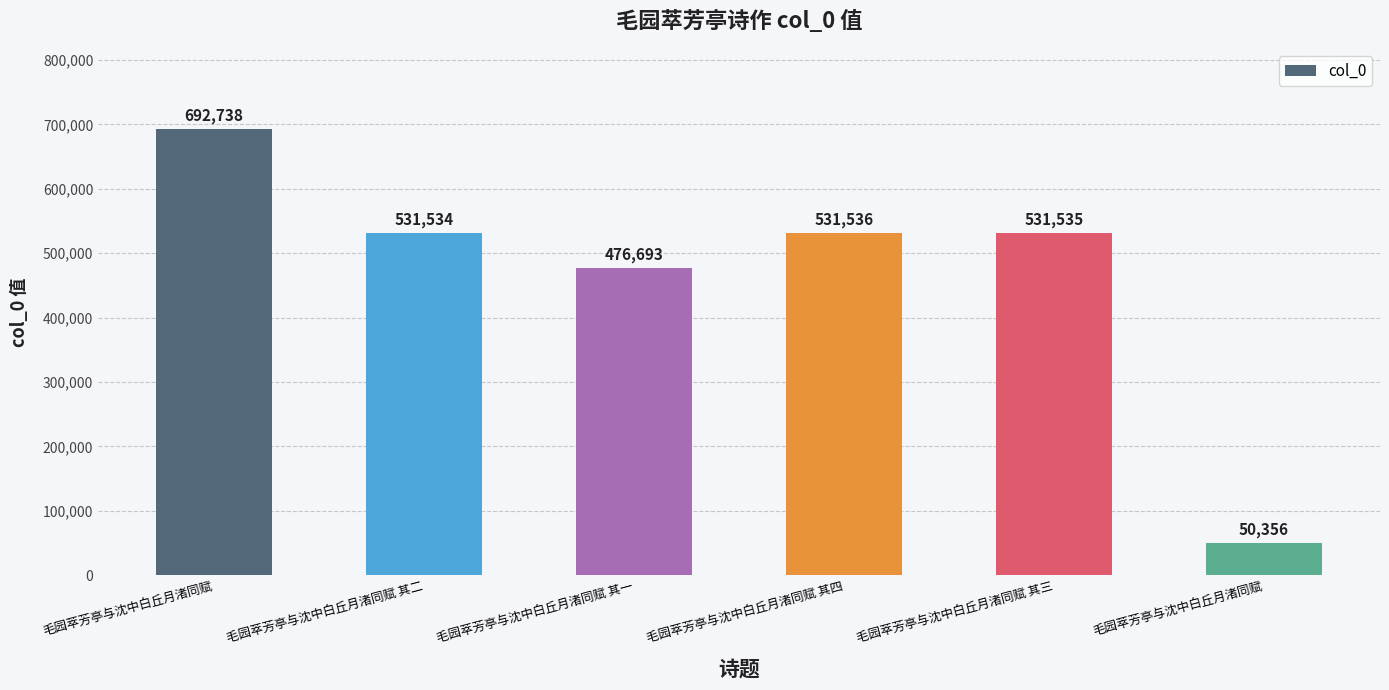

What is the value of the 1st bar from the left?

692738